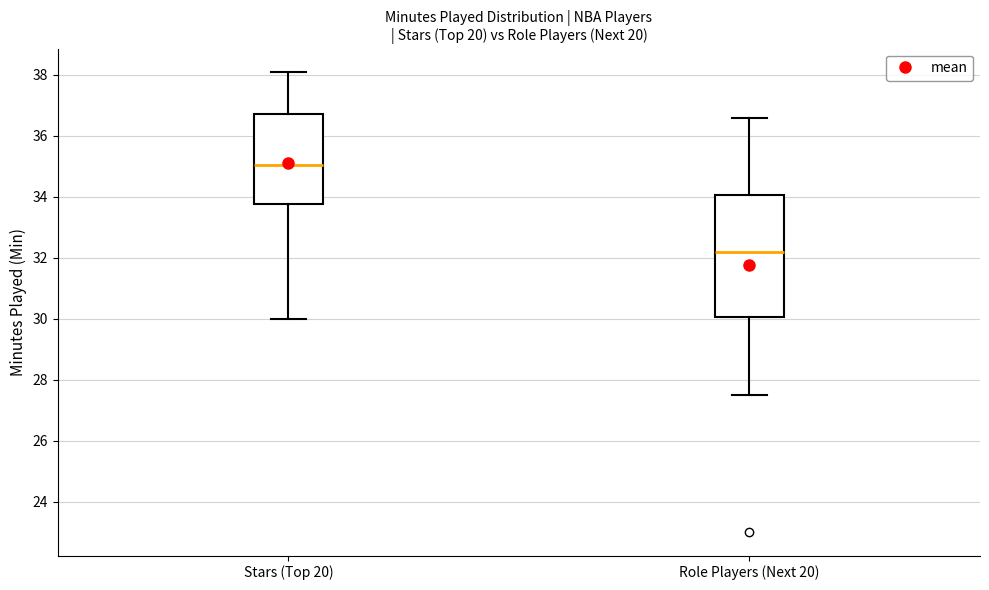

Which box has the highest median line?

Stars (Top 20)